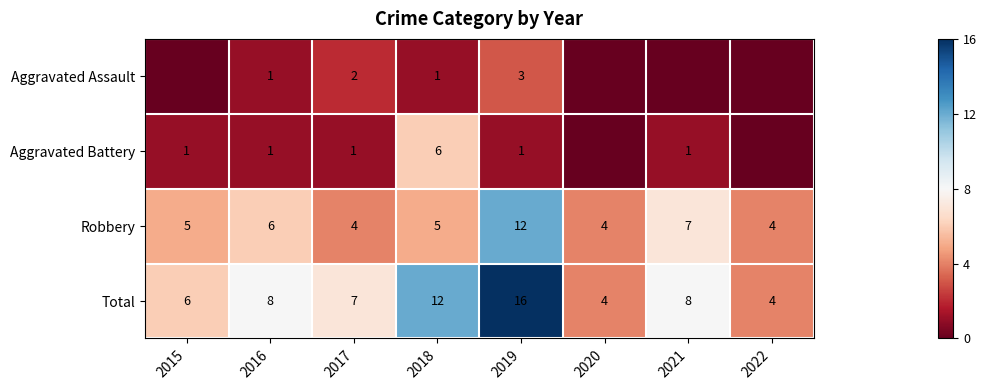

Read the Total value at 2021.

8